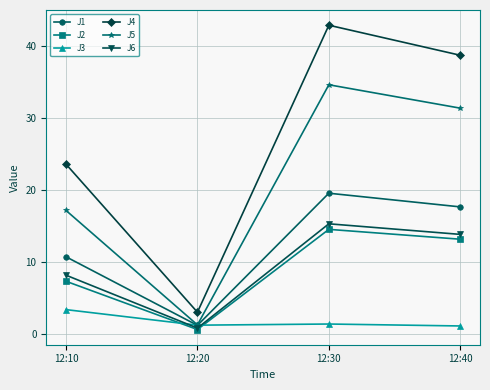

At which category is the sum across all series the highest?

12:30